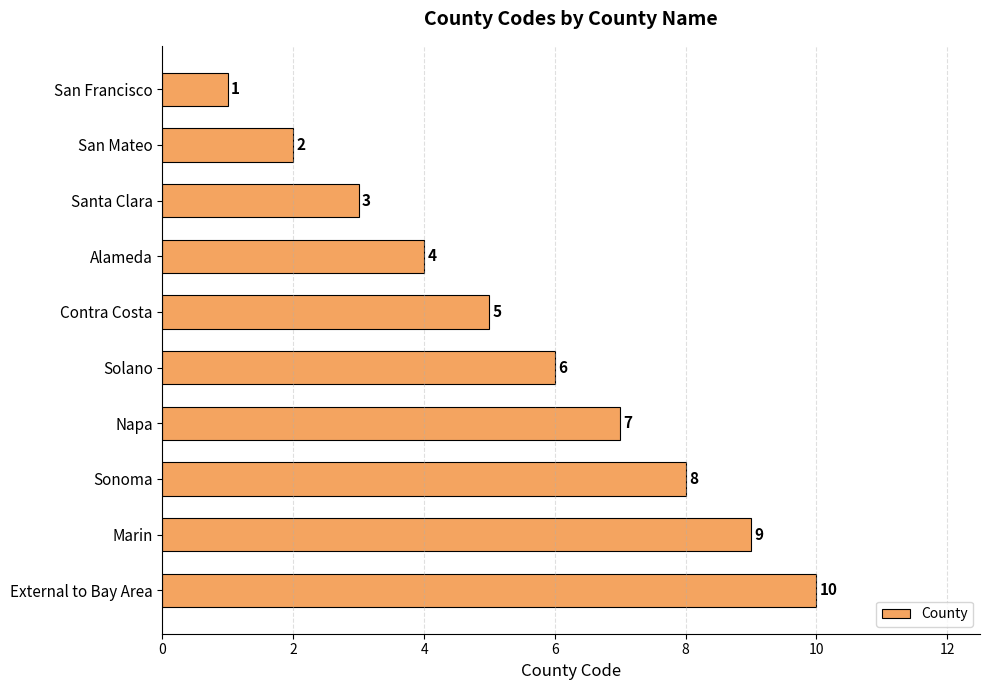

What position from the top is San Francisco?

1